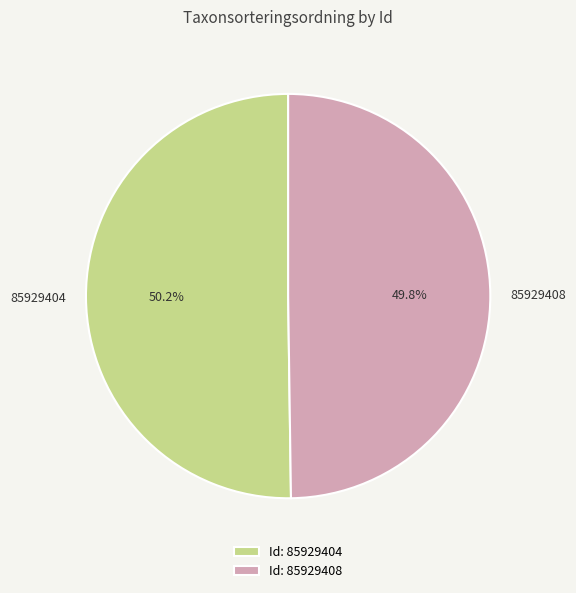

How many segments does this pie chart have?

2